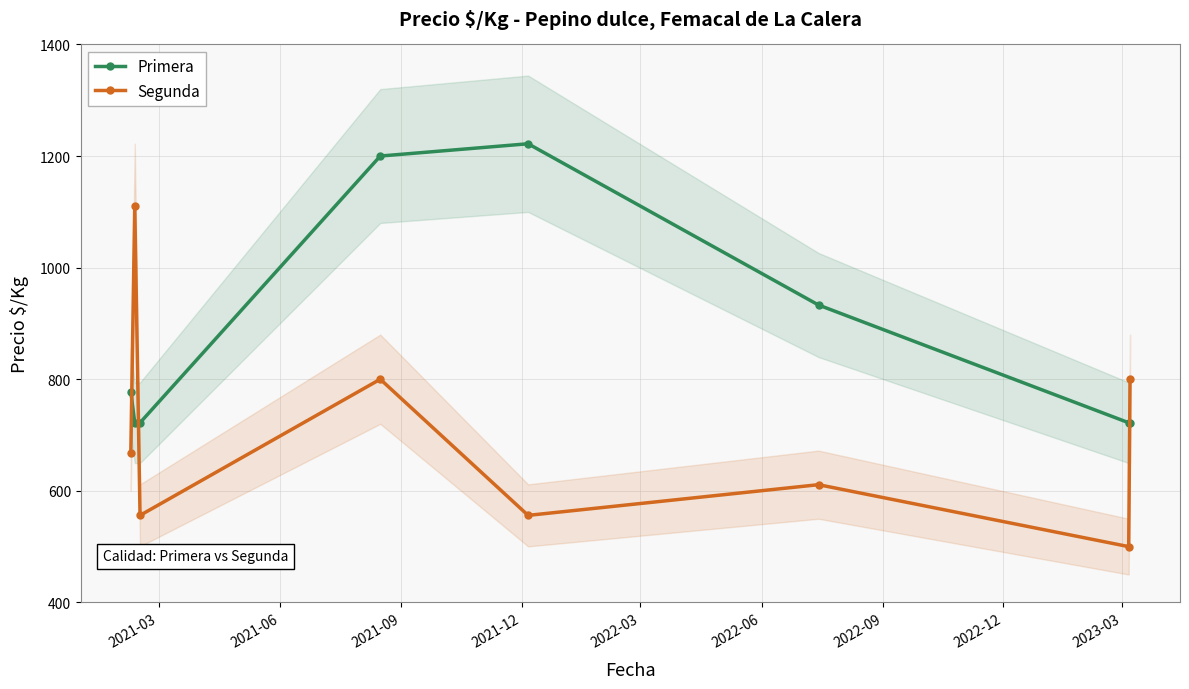

True or false: Primera and Segunda cross at least once.

True